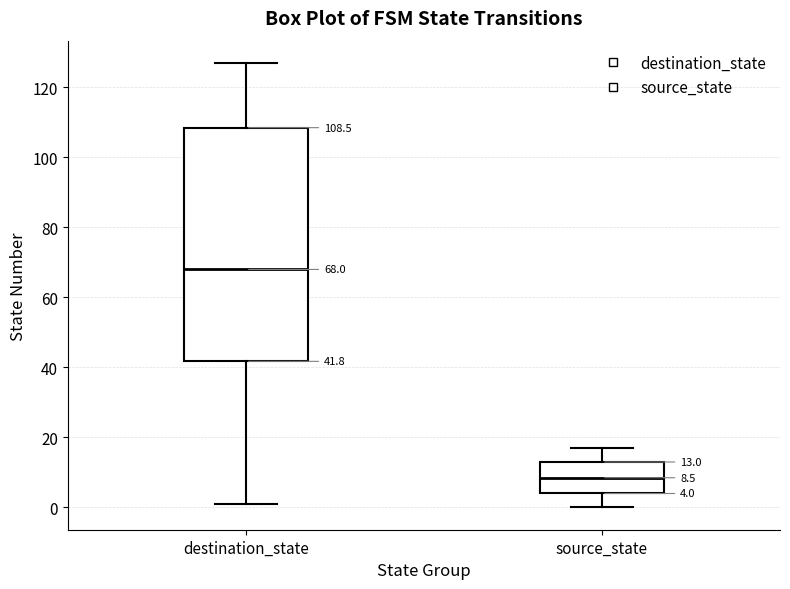

Which box is the tallest, from its lower edge to its upper edge?

destination_state